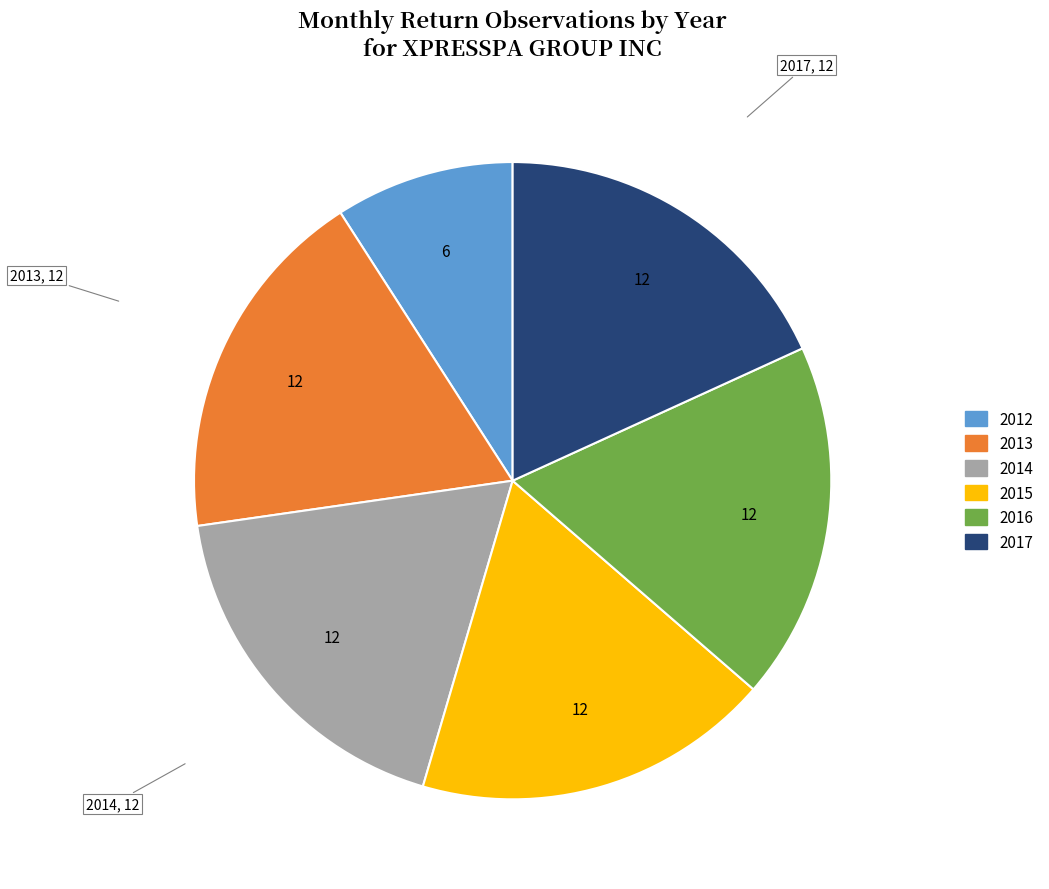

Is the sum of 2016 and 2014 greater than half?

No